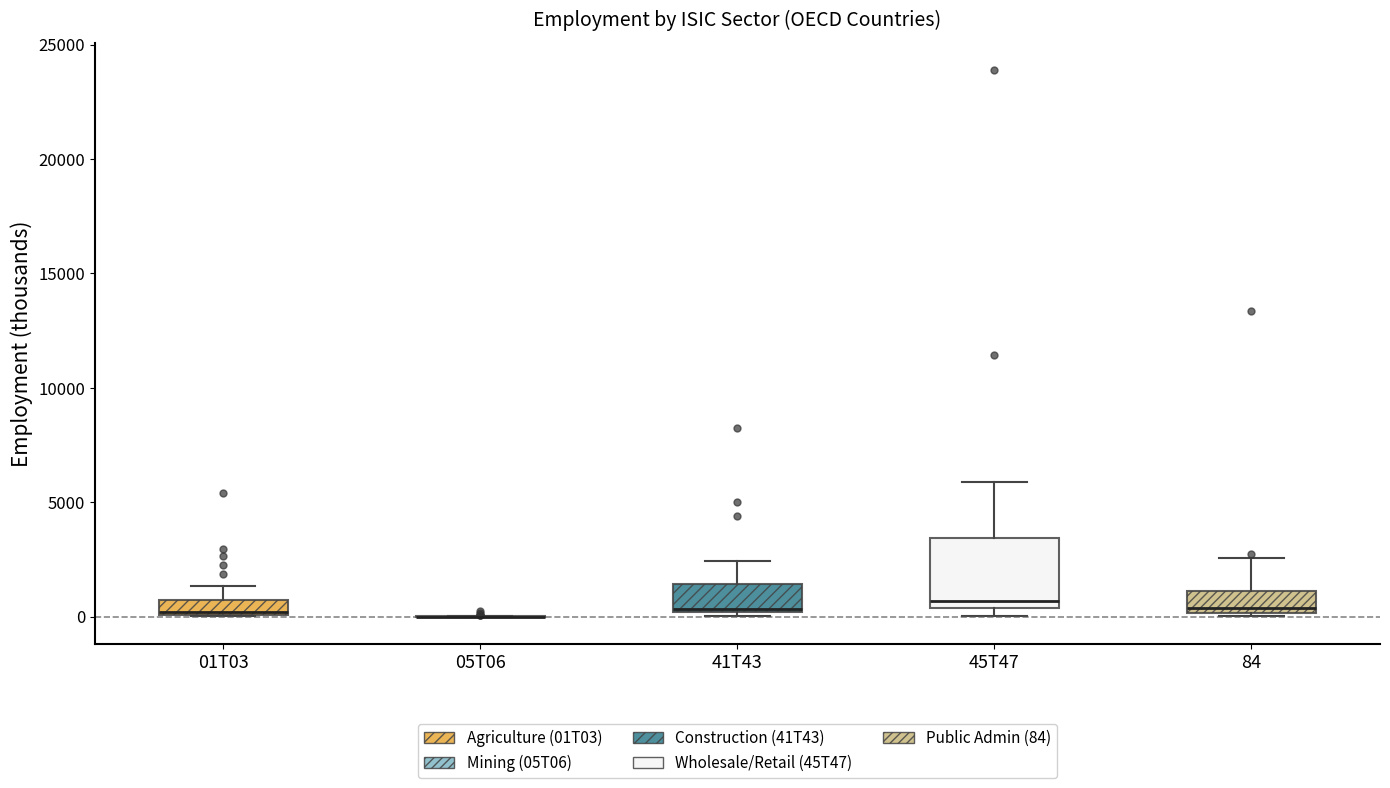

Comparing the boxes themselves (not the whiskers), which one is the tallest?

45T47